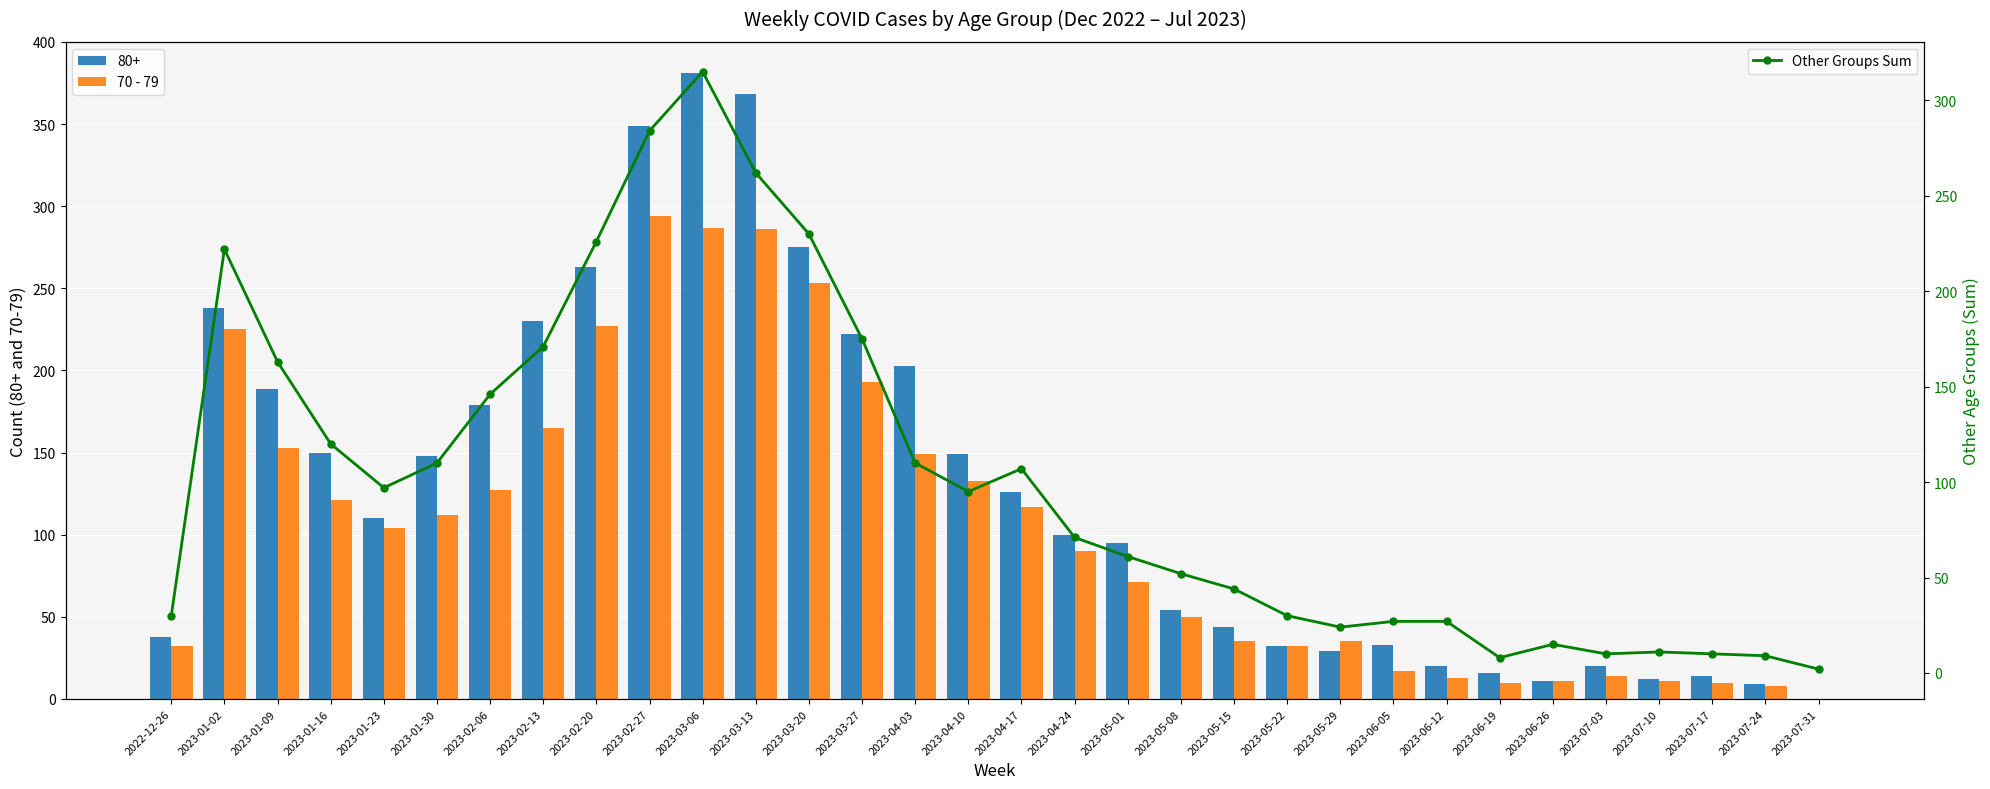

Reading left to right, extract all data points from this chart.

70 - 79: 2022-12-26=32	2023-01-02=225	2023-01-09=153	2023-01-16=121	2023-01-23=104	2023-01-30=112	2023-02-06=127	2023-02-13=165	2023-02-20=227	2023-02-27=294	2023-03-06=287	2023-03-13=286	2023-03-20=253	2023-03-27=193	2023-04-03=149	2023-04-10=133	2023-04-17=117	2023-04-24=90	2023-05-01=71	2023-05-08=50	2023-05-15=35	2023-05-22=32	2023-05-29=35	2023-06-05=17	2023-06-12=13	2023-06-19=10	2023-06-26=11	2023-07-03=14	2023-07-10=11	2023-07-17=10	2023-07-24=8	2023-07-31=0
Other Groups Sum: 2022-12-26=30	2023-01-02=222	2023-01-09=163	2023-01-16=120	2023-01-23=97	2023-01-30=110	2023-02-06=146	2023-02-13=171	2023-02-20=226	2023-02-27=284	2023-03-06=315	2023-03-13=262	2023-03-20=230	2023-03-27=175	2023-04-03=110	2023-04-10=95	2023-04-17=107	2023-04-24=71	2023-05-01=61	2023-05-08=52	2023-05-15=44	2023-05-22=30	2023-05-29=24	2023-06-05=27	2023-06-12=27	2023-06-19=8	2023-06-26=15	2023-07-03=10	2023-07-10=11	2023-07-17=10	2023-07-24=9	2023-07-31=2